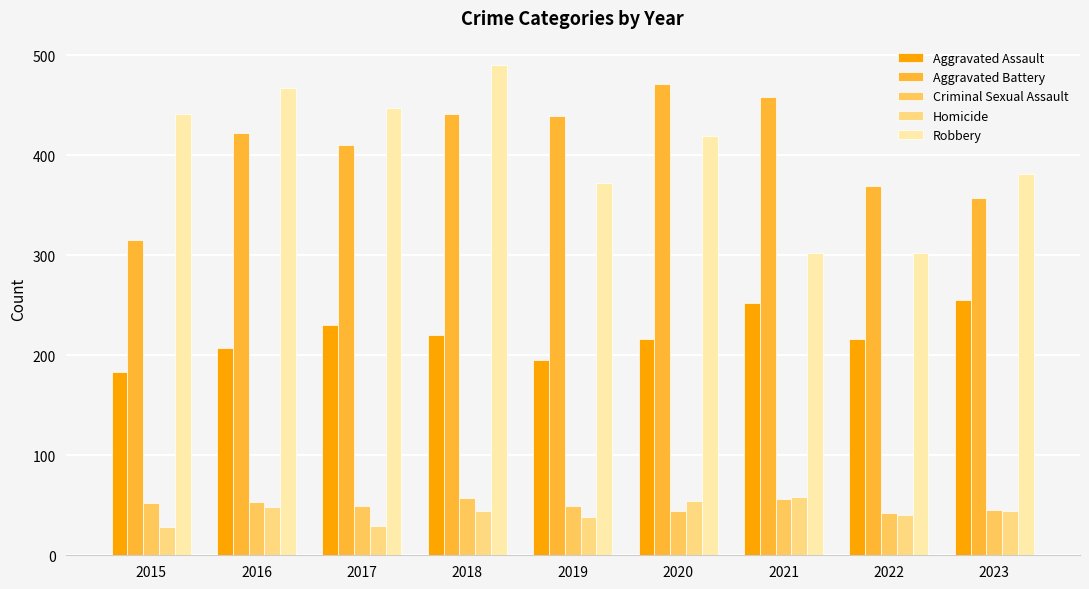

What is the minimum value shown in the chart?

28